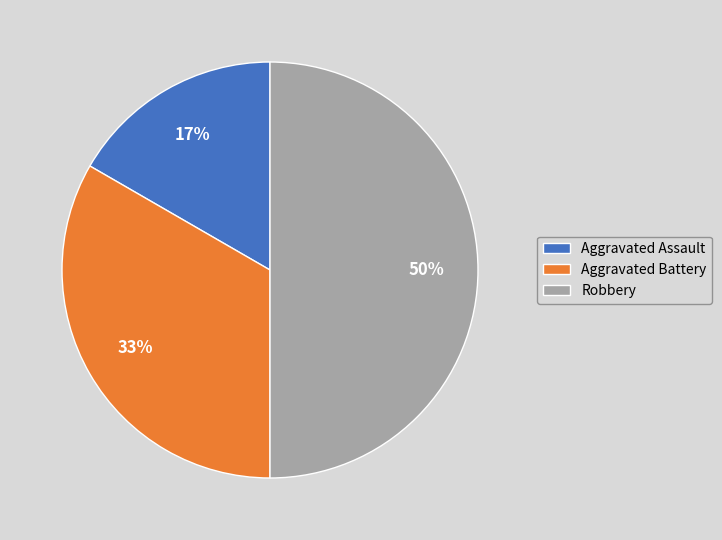

Is it true that Aggravated Battery is 33% of the pie?

True